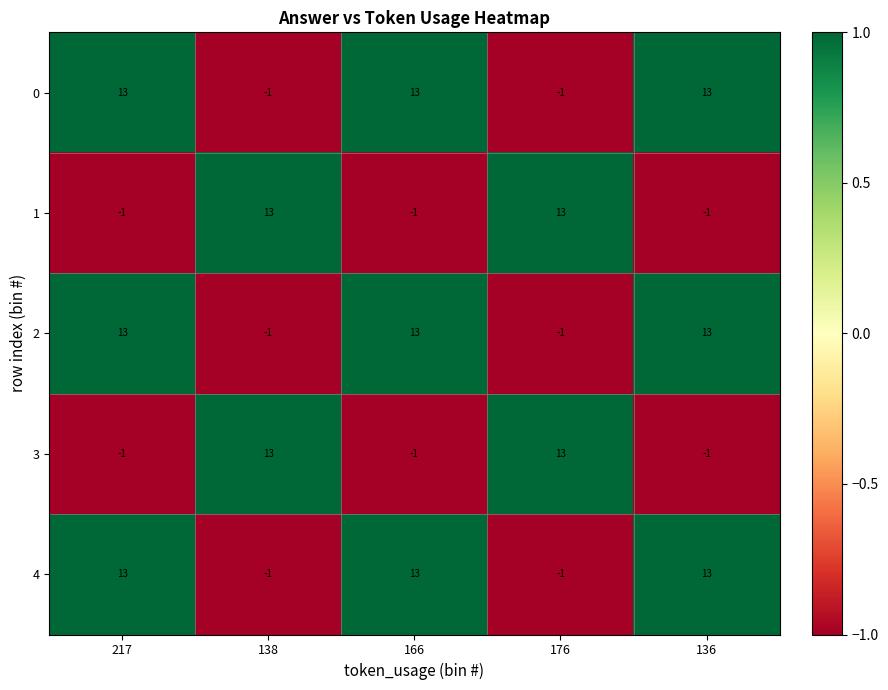

True or false: 4 has a value of 13 at 217.

True